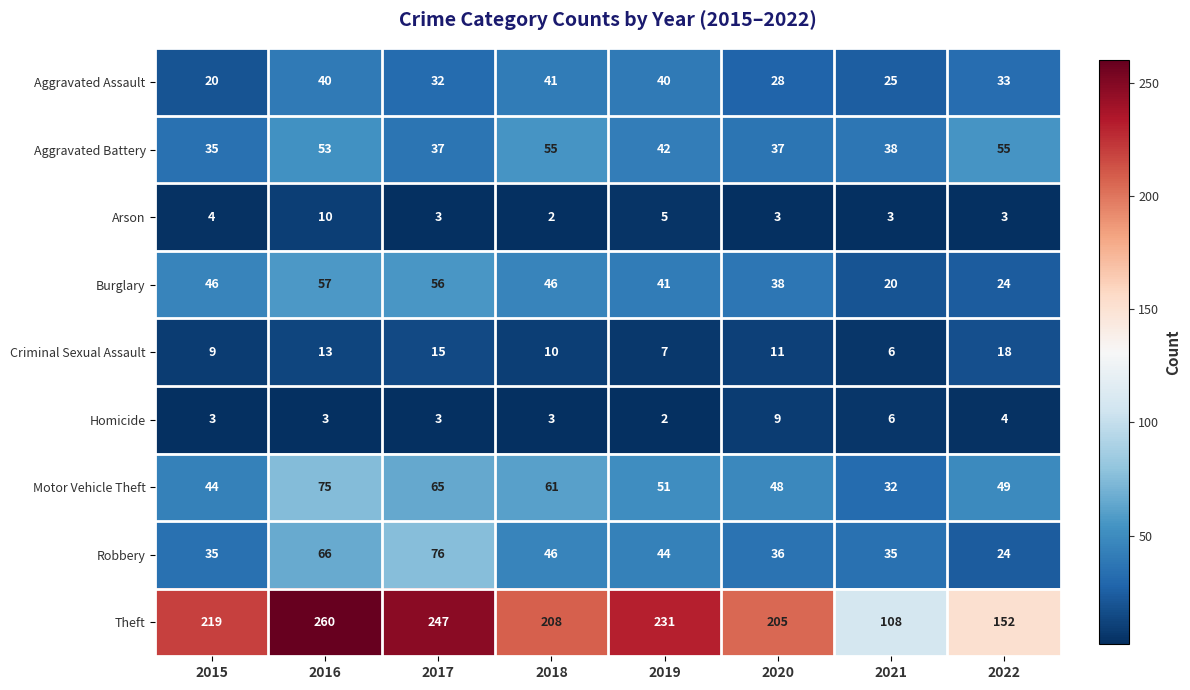

How many categories are shown in the chart?

8